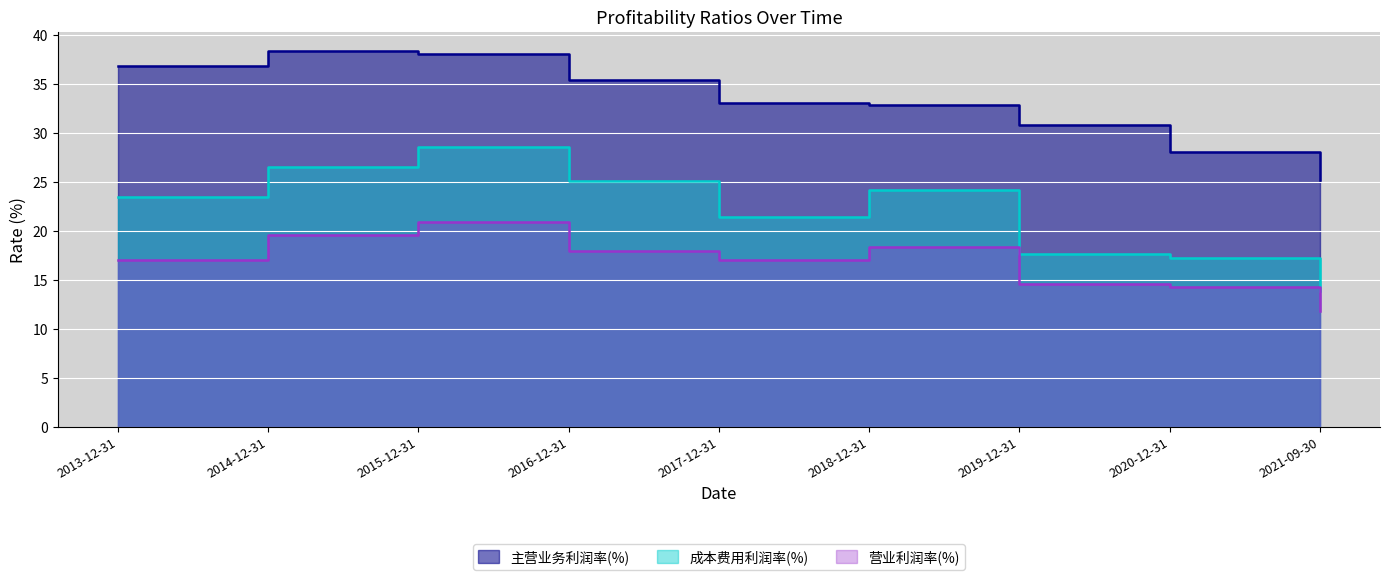

True or false: 主营业务利润率(%) and 成本费用利润率(%) intersect in this chart.

False